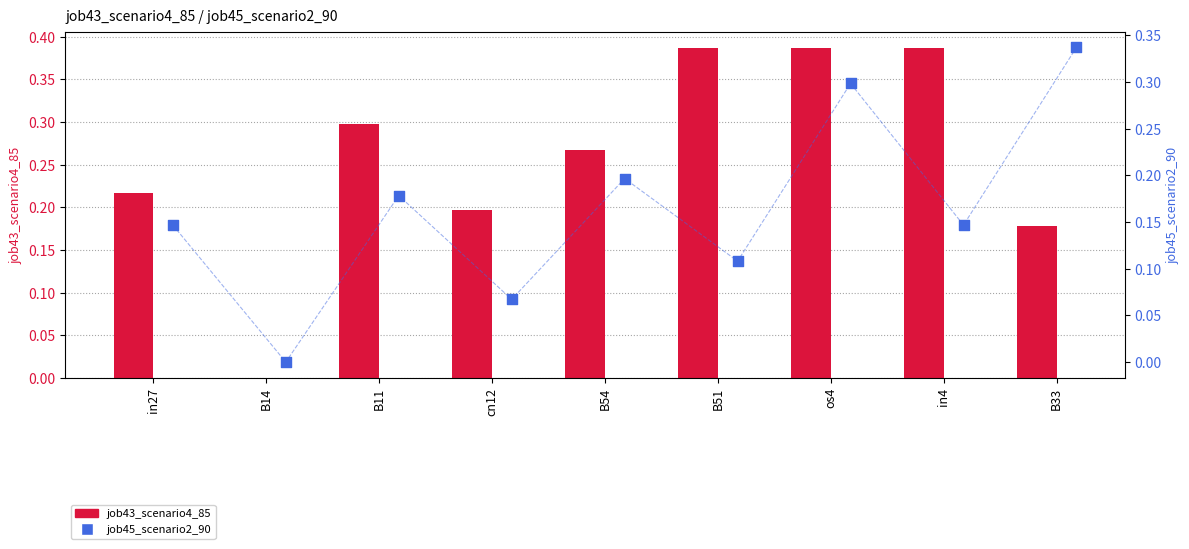

What is the total value across all series at B11?

0.5